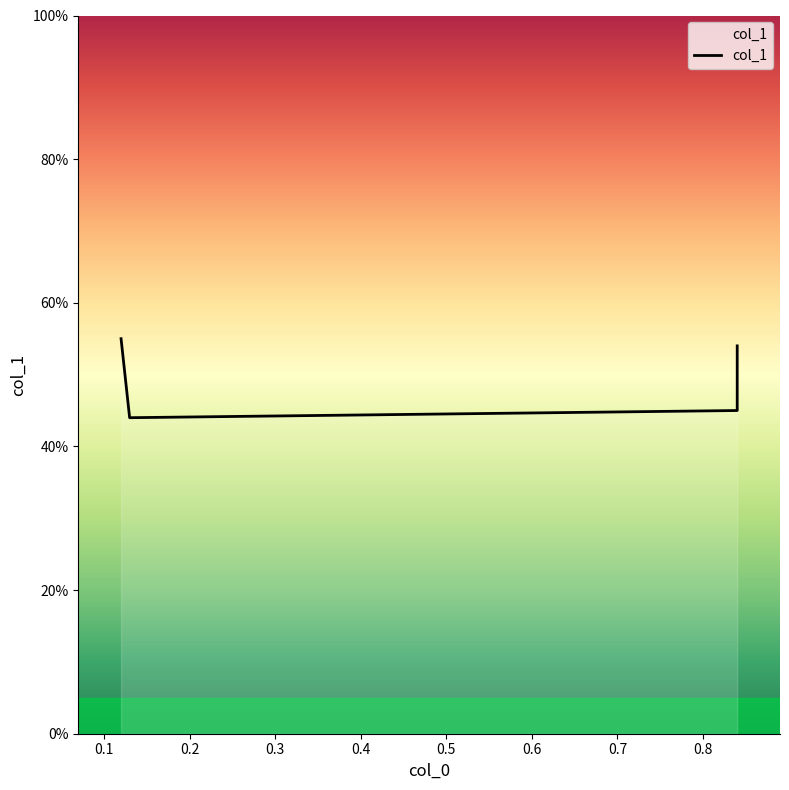

List the labels in order of value, smallest first.

0.13, 0.84, 0.84, 0.12